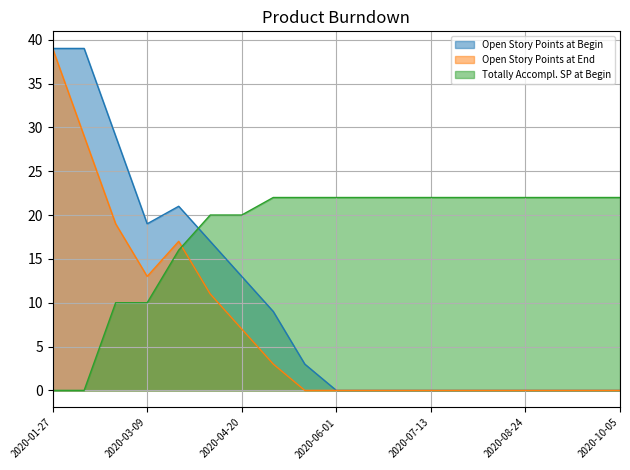

True or false: Open Story Points at Begin has more than 0 points higher than both neighbors.

True